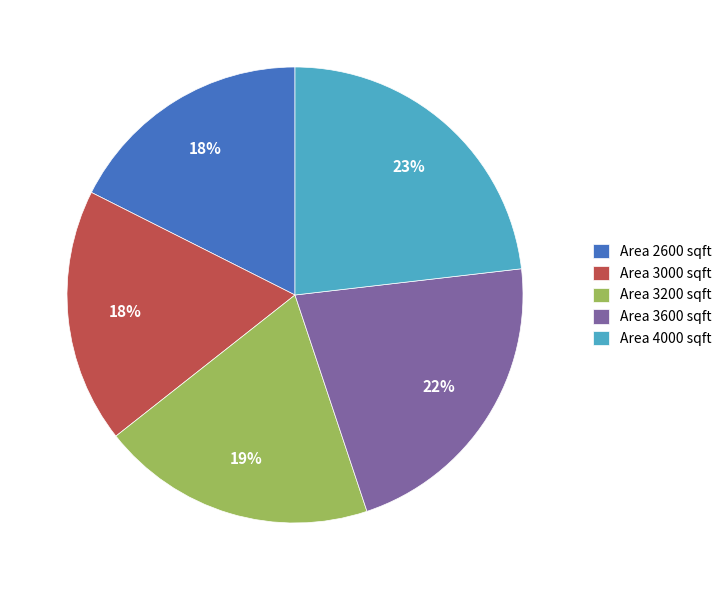

To the nearest percent, what is the average slice percentage?

20%